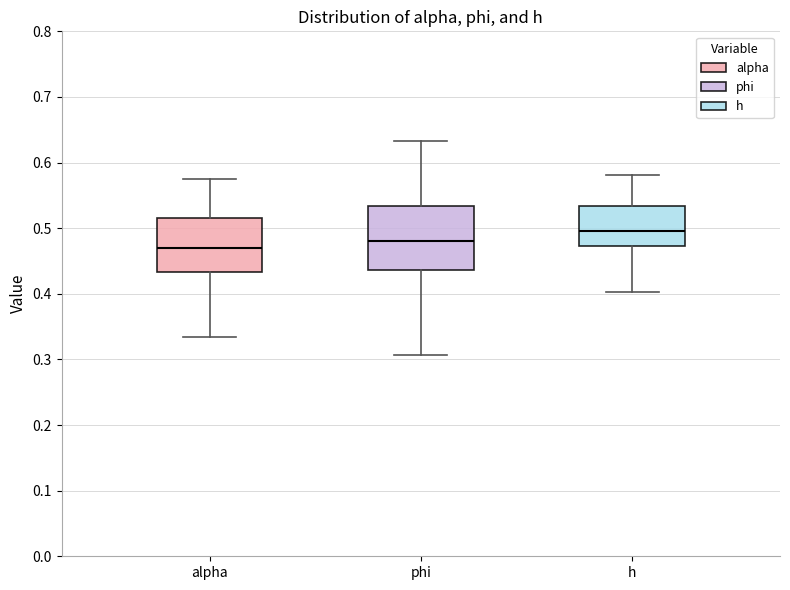

Reading left to right, read every box against the y-axis: the position of its median line, the range the box covers, and the ends of its whiskers. The values are not printed on the chart, so give them approximately, as read against the axis.

alpha: median 0.47, box 0.43 to 0.51, whiskers 0.33 to 0.57
phi: median 0.48, box 0.44 to 0.53, whiskers 0.31 to 0.63
h: median 0.50, box 0.47 to 0.53, whiskers 0.40 to 0.58